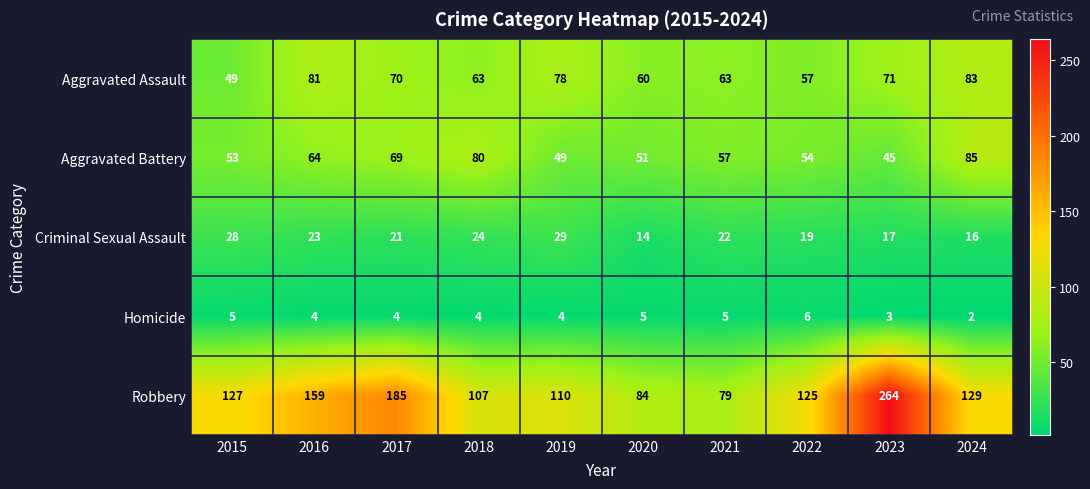

How many data points in Aggravated Battery are less than 57?

5